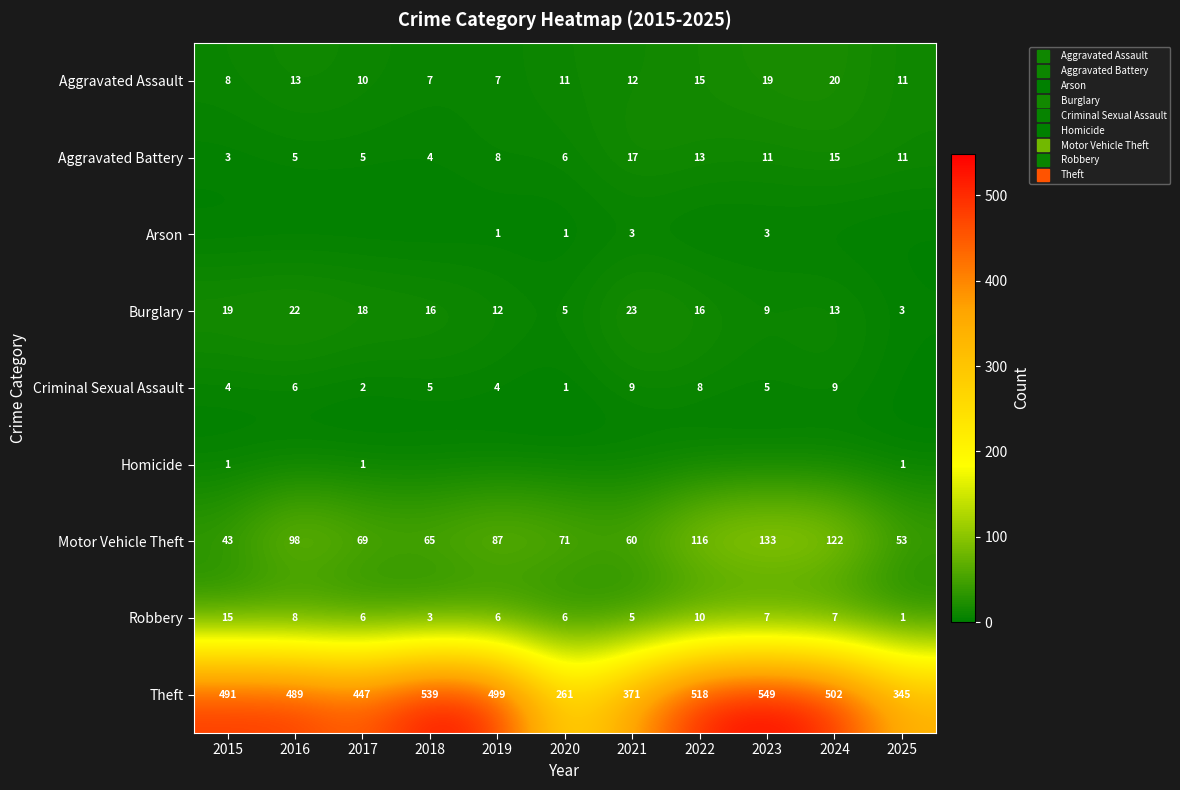

Which series changed the most between 2015 and 2023?

Motor Vehicle Theft